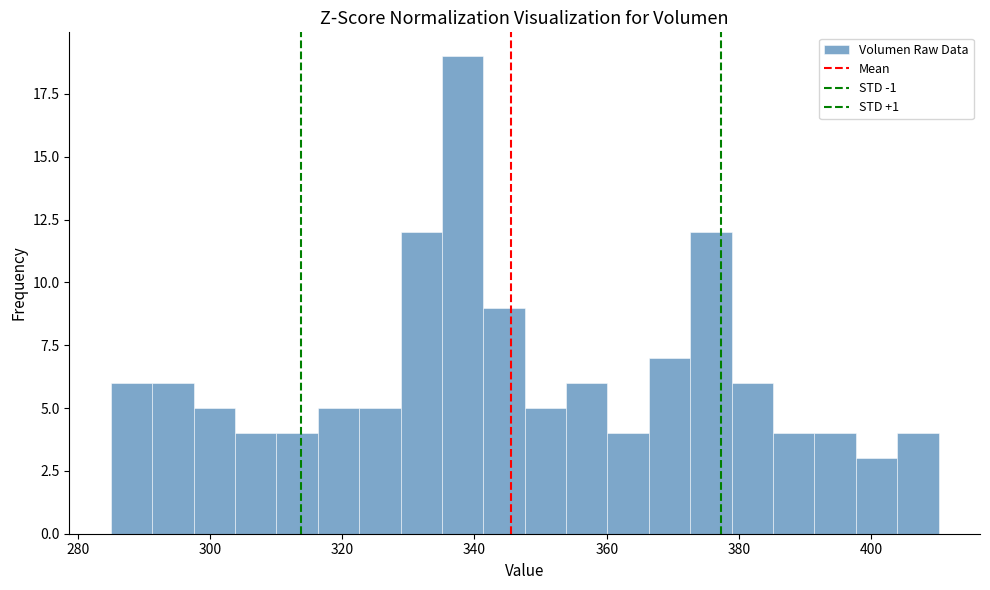

Around what value on the x-axis is the tallest bar? Give the approximate position of its centre, as read against the axis.

338